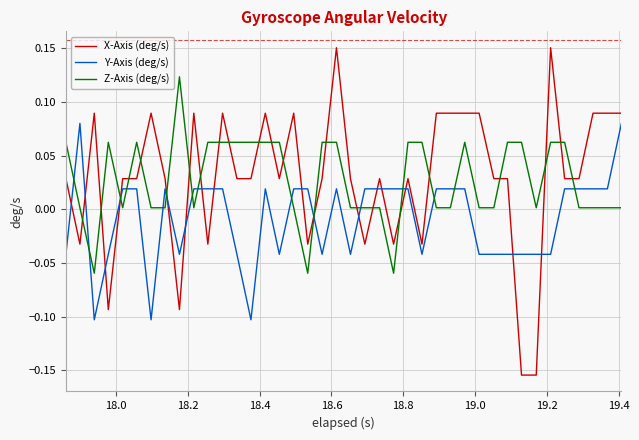

Which series ends up on top after the final intersection of Z-Axis (deg/s) and X-Axis (deg/s)?

X-Axis (deg/s)